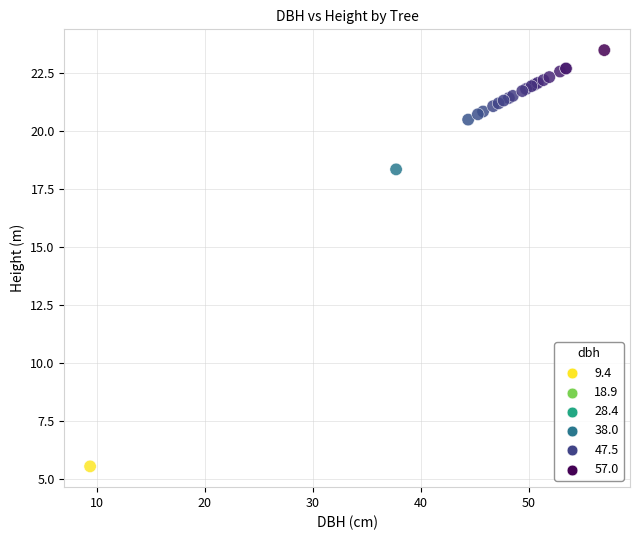

What Y value in the scatter plot is closest to 14?

18.3